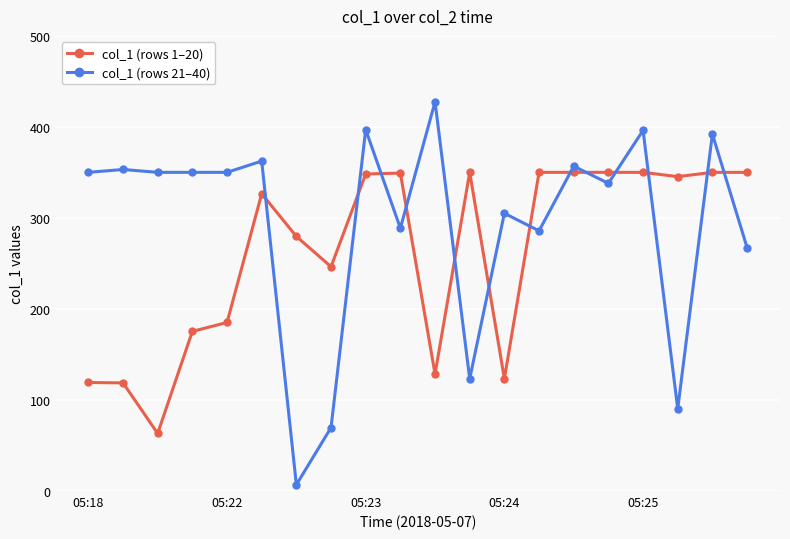

After their last crossing, which series has the higher values: col_1 (rows 21–40) or col_1 (rows 1–20)?

col_1 (rows 1–20)